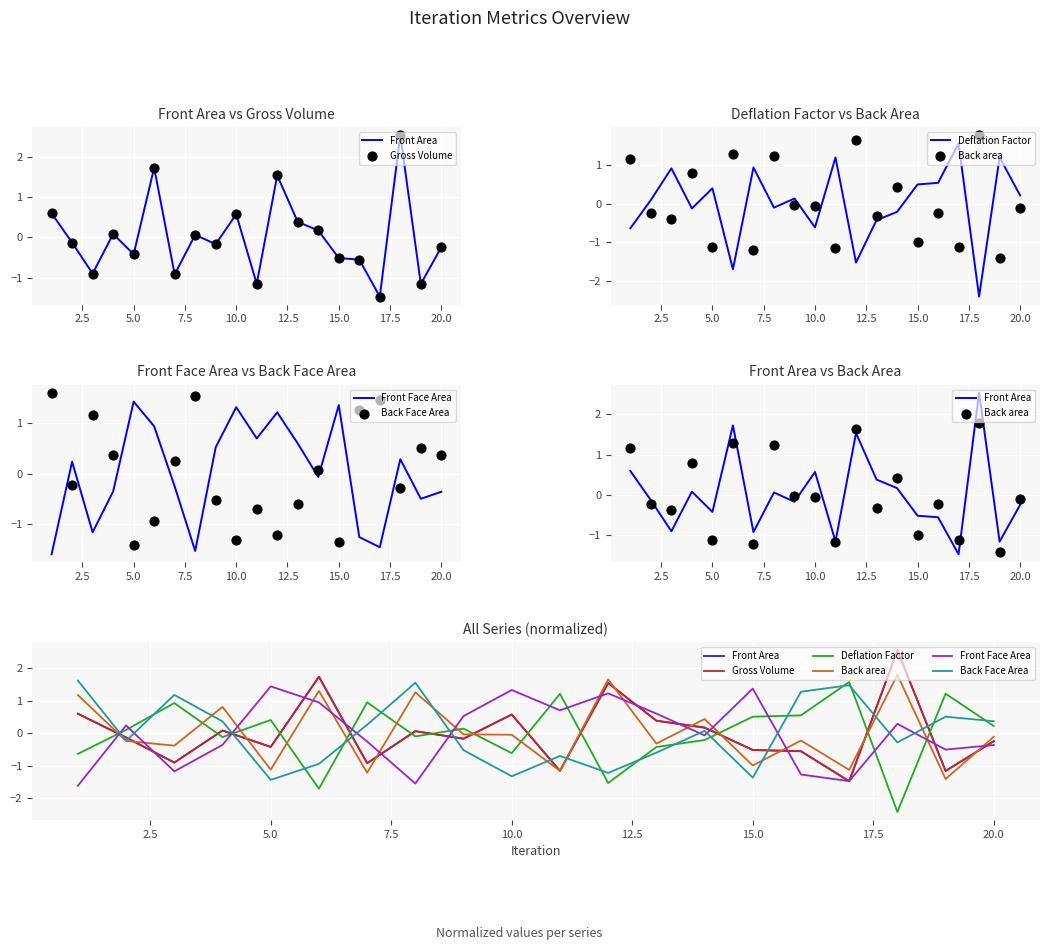

Which series contains the lowest Y value?

Deflation Factor